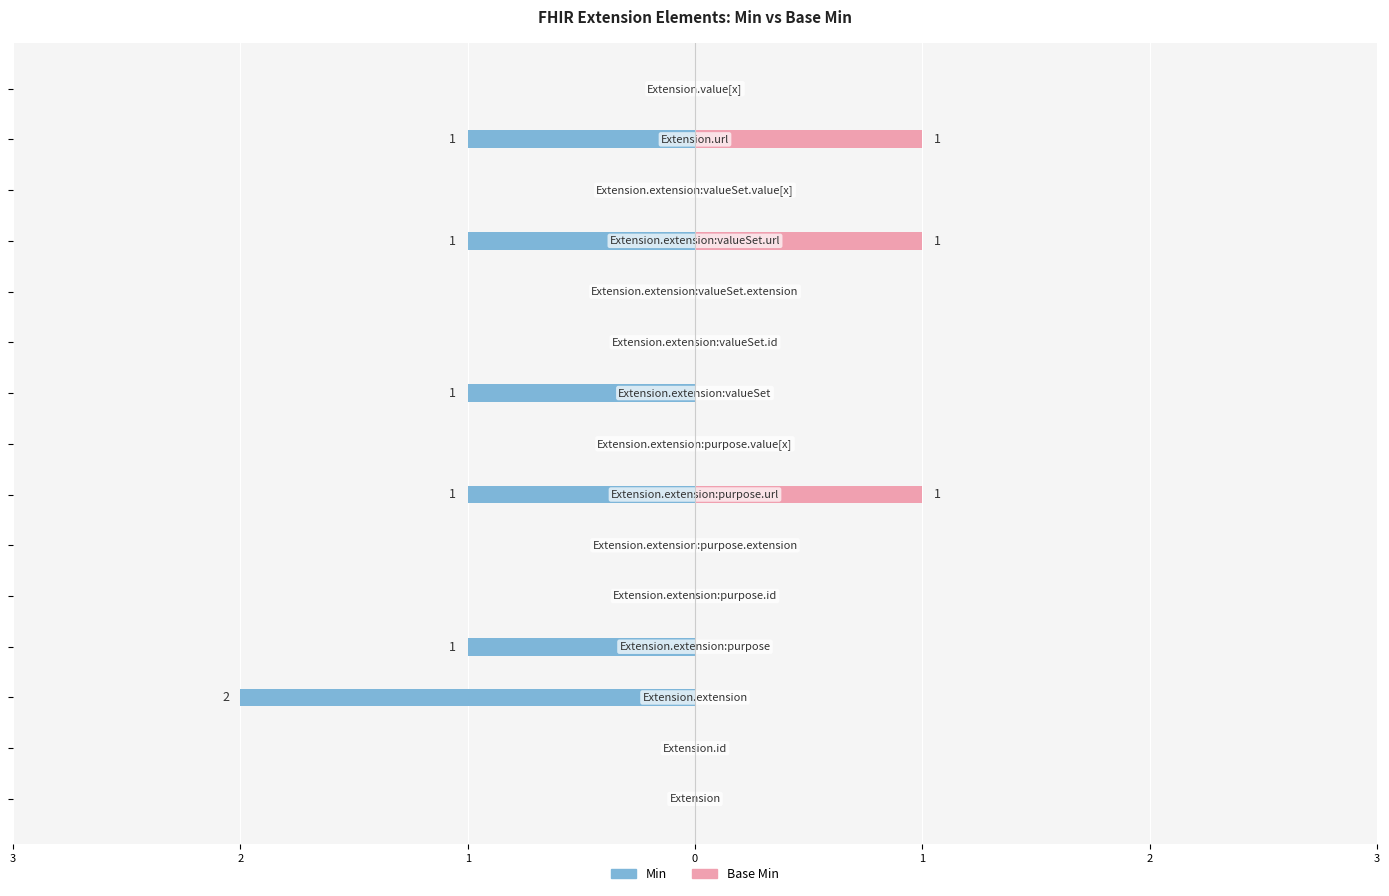

Does the chart contain stacked bars?

No